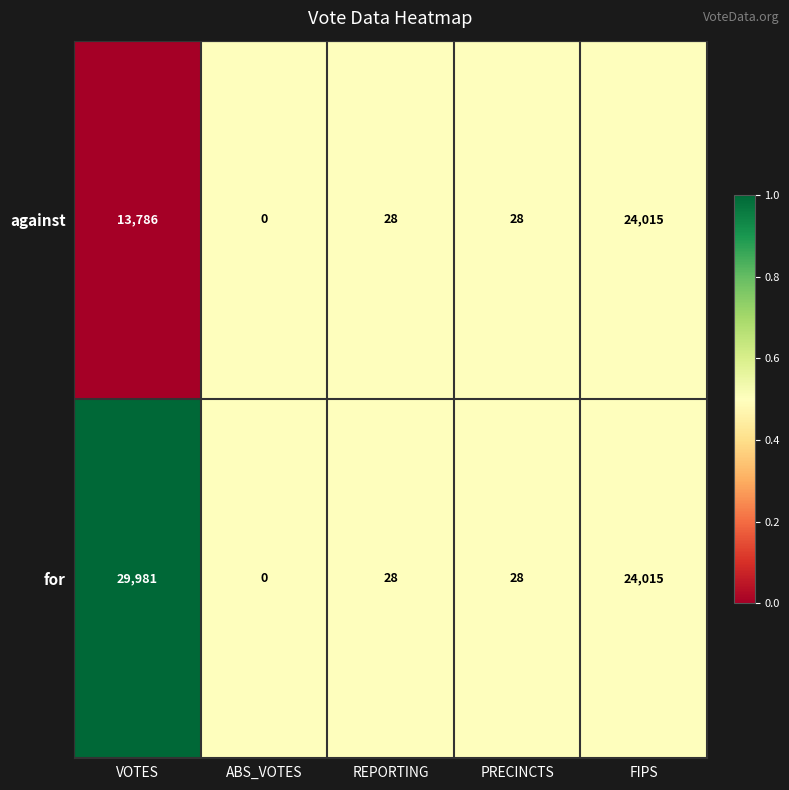

What is the sum of the for values at FIPS and PRECINCTS?

24043